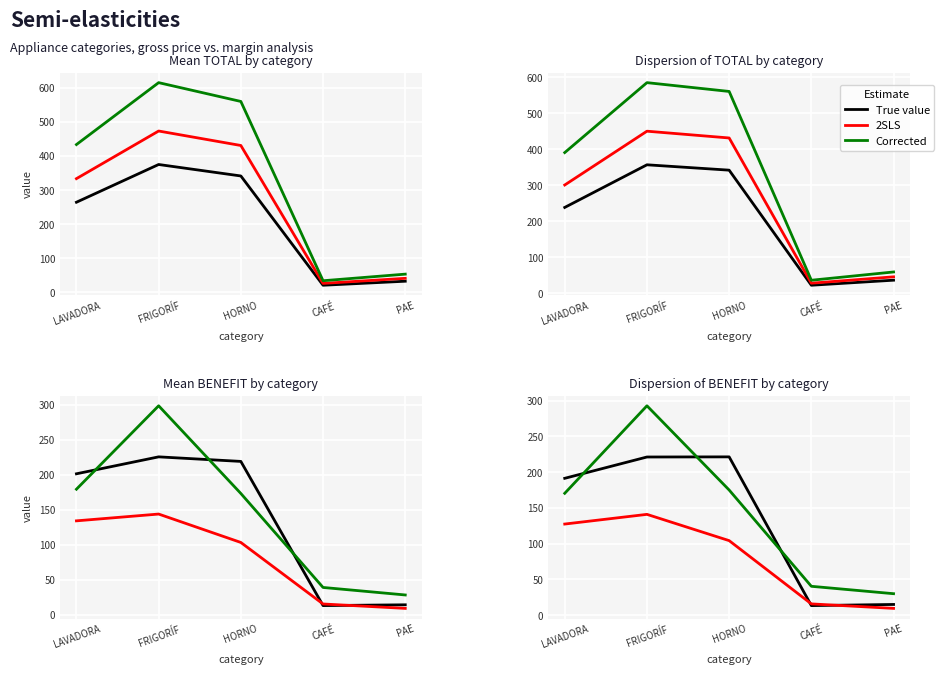

How many intersections are there between True value and Corrected?

3